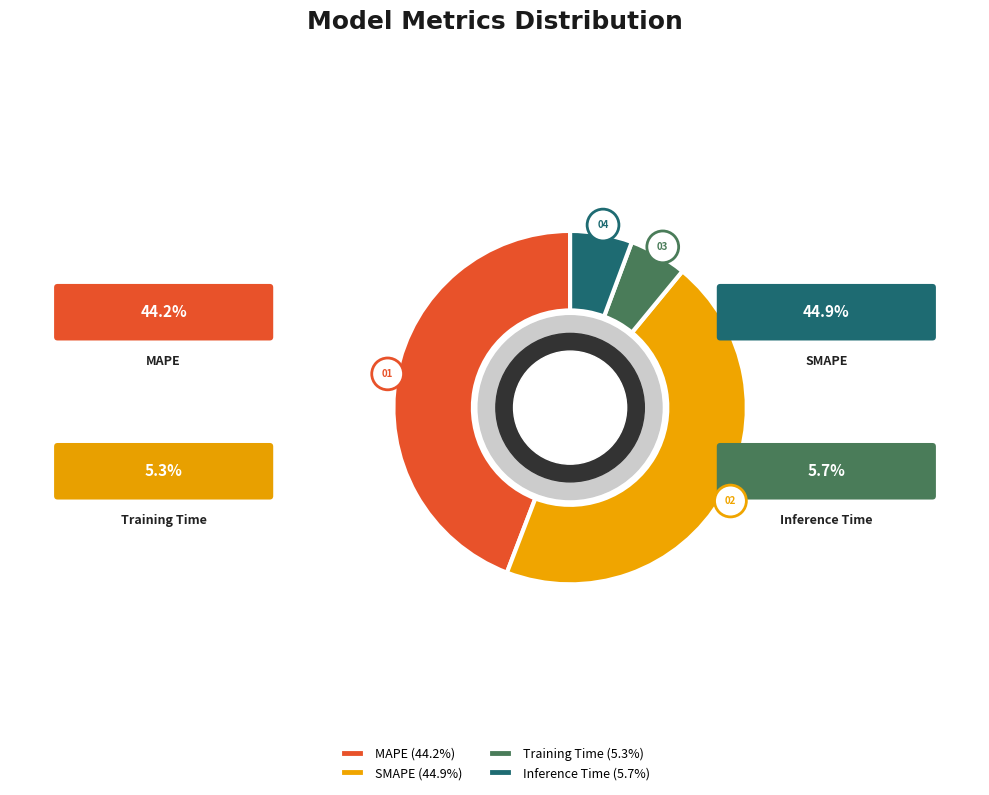

What is the total percentage of MAPE and Inference Time?

49.9%